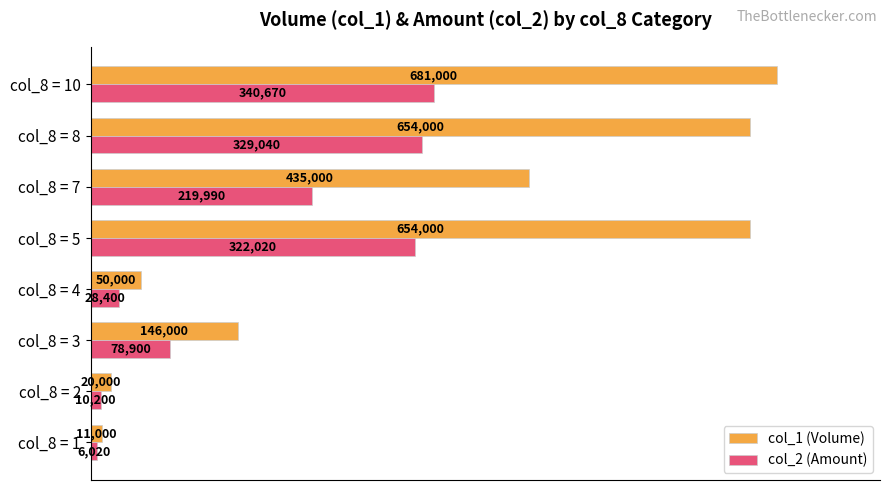

What are all the series names shown in the legend?

col_1 (Volume), col_2 (Amount)